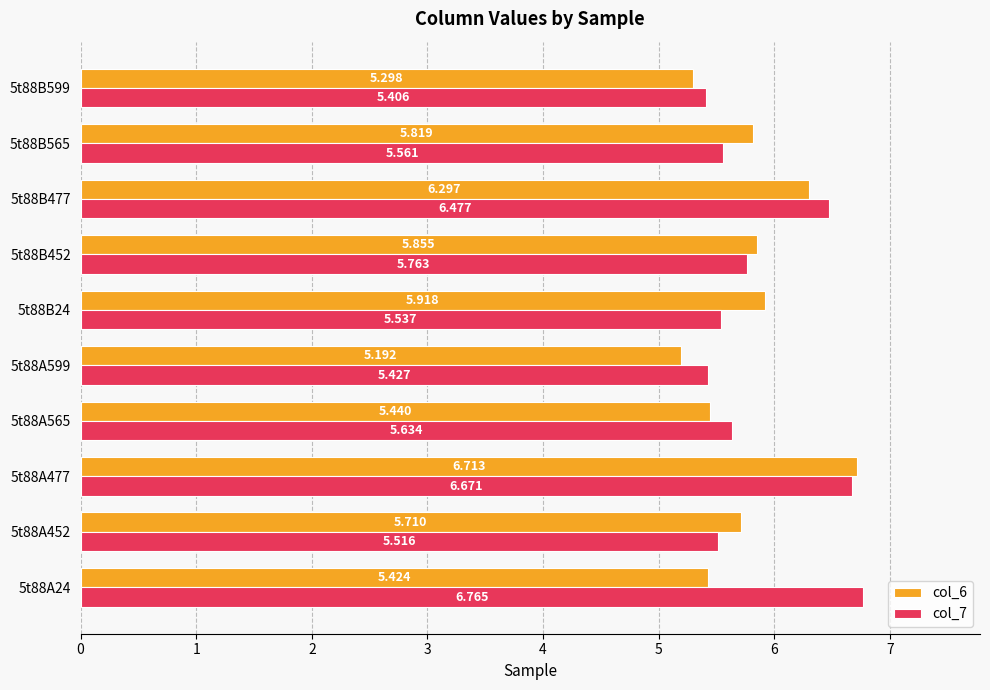

Is the value of col_6 at 5t88B24 greater than the value of col_7 at 5t88A24?

No